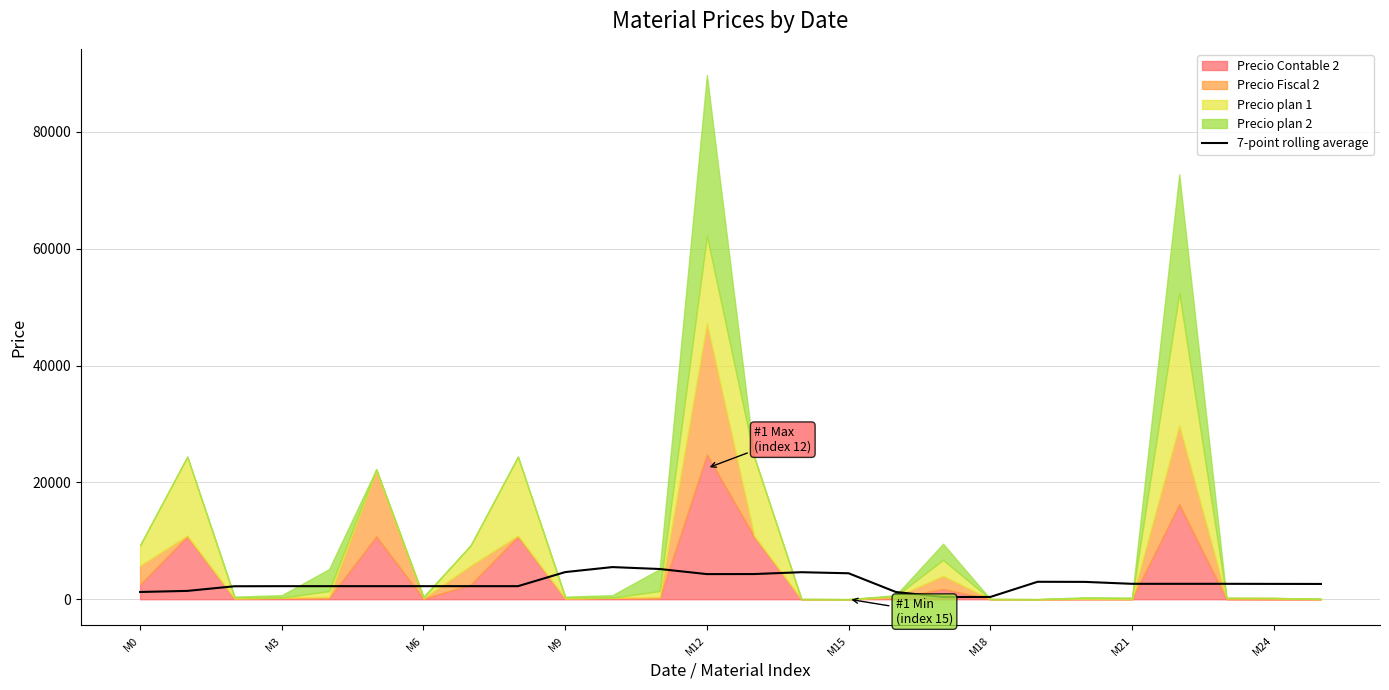

What is the maximum value for 7-point rolling average?

5504.8